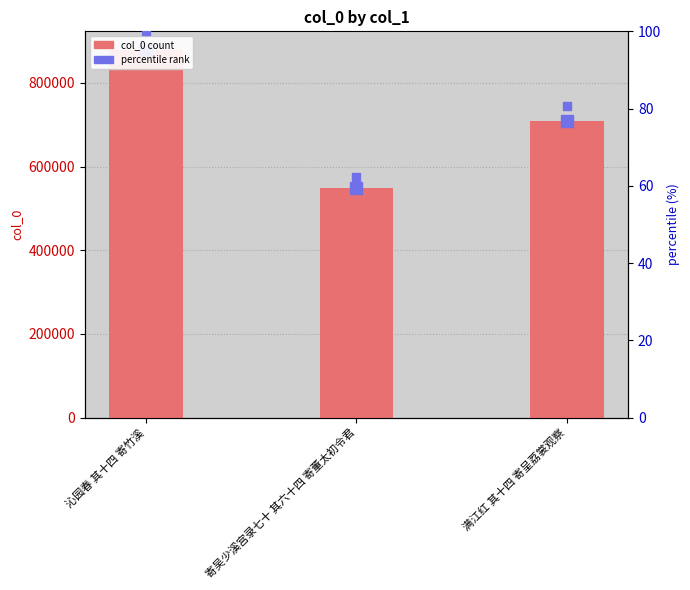

Count the number of data series in this chart.

2